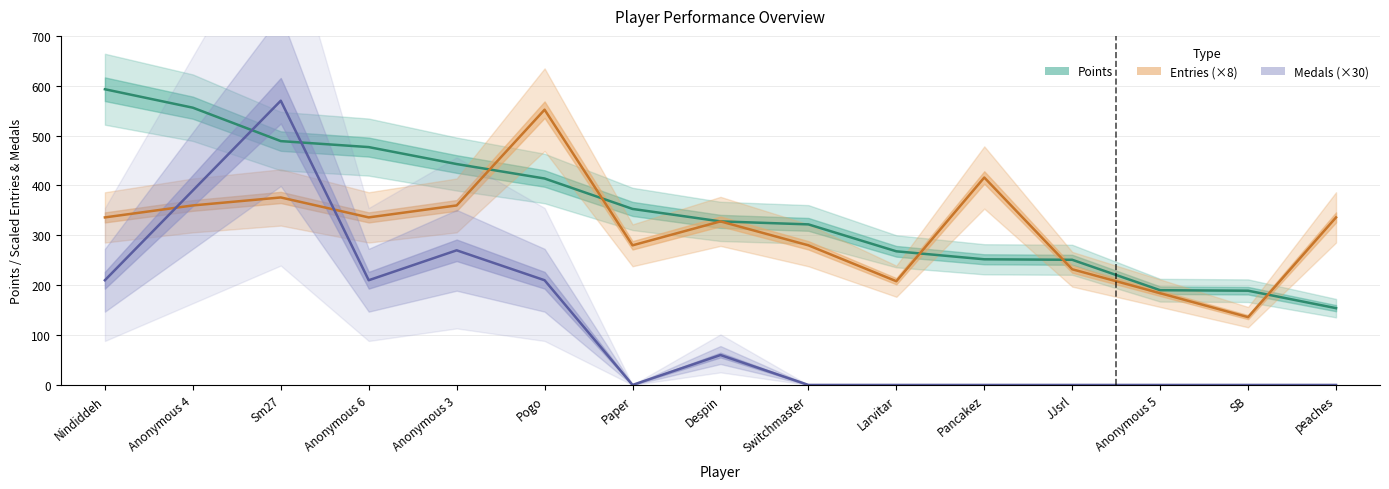

How many lines are shown in the chart?

3